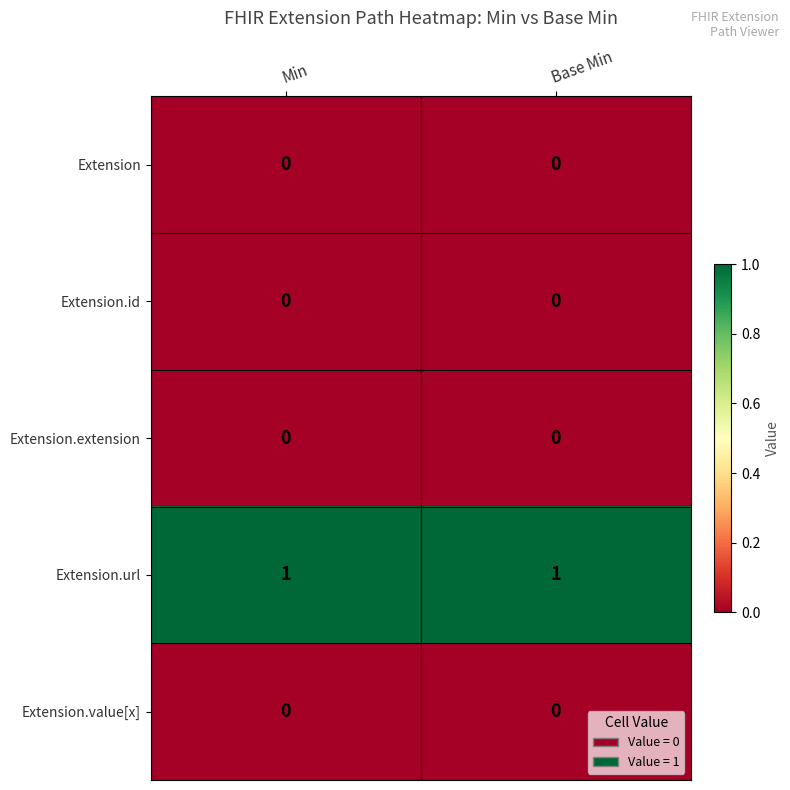

Is it true that Extension.url equals 1 at Base Min?

True